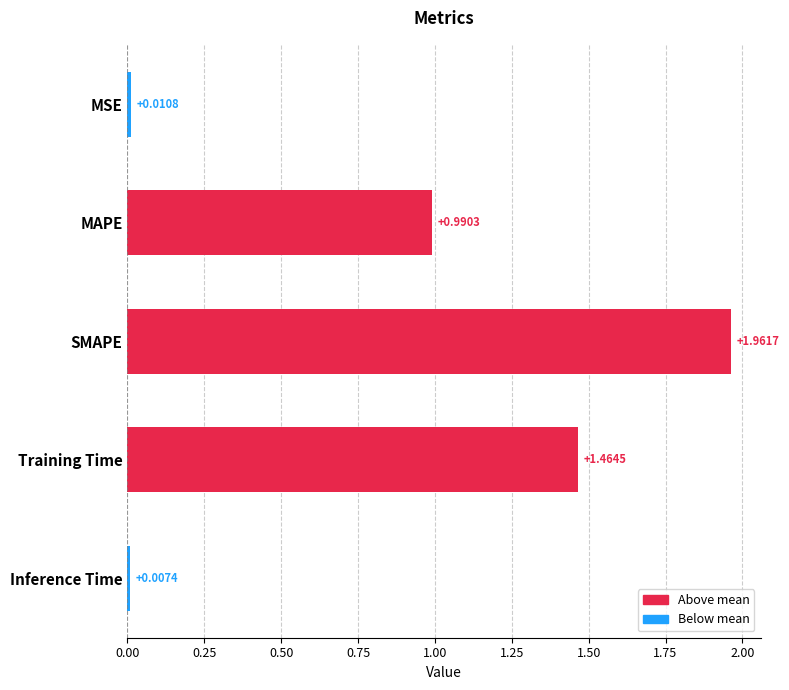

Which has a higher value, MSE or Inference Time?

MSE